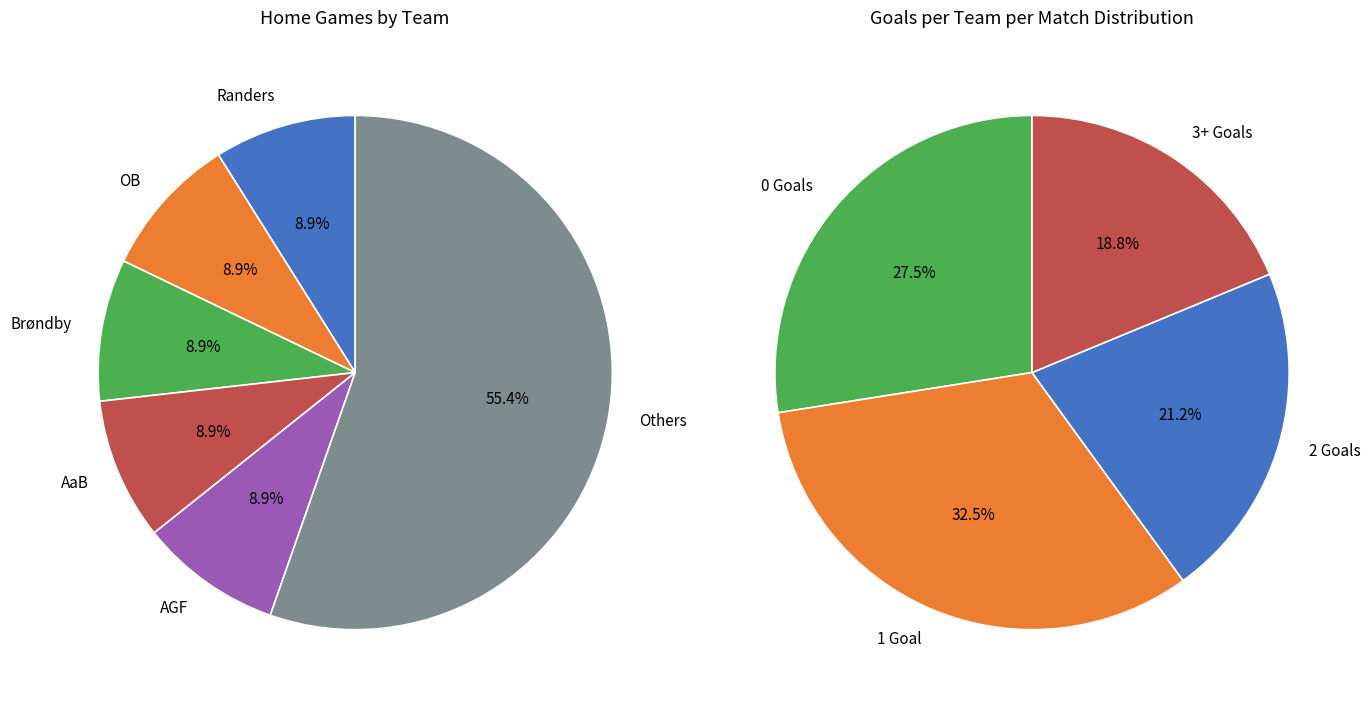

Do Randers and Viborg together represent more than half of the pie?

No